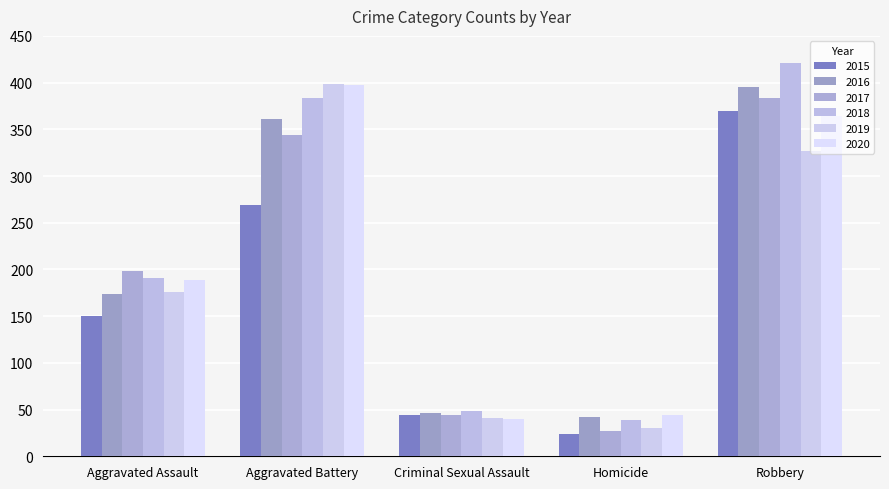

What is the total value across all series at Aggravated Battery?

2152